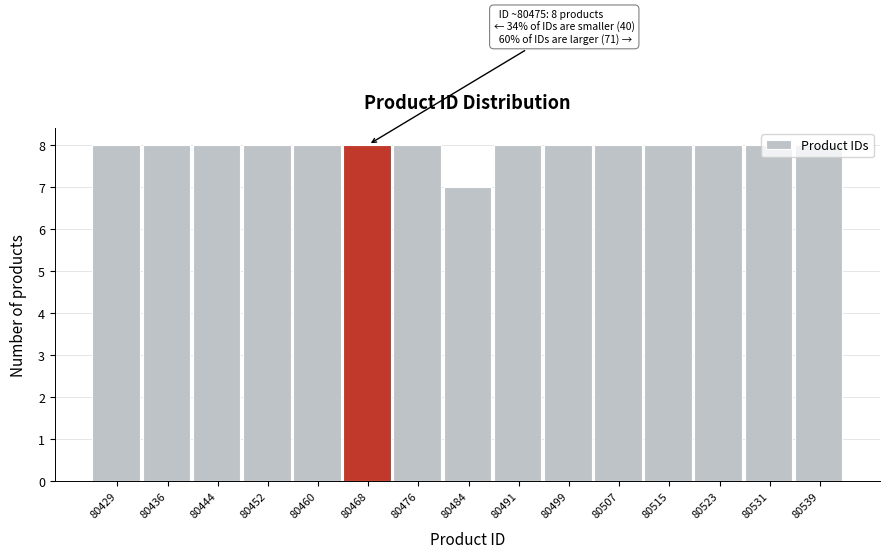

Approximately how many times larger is the value at 80476 compared to 80499?

1.0